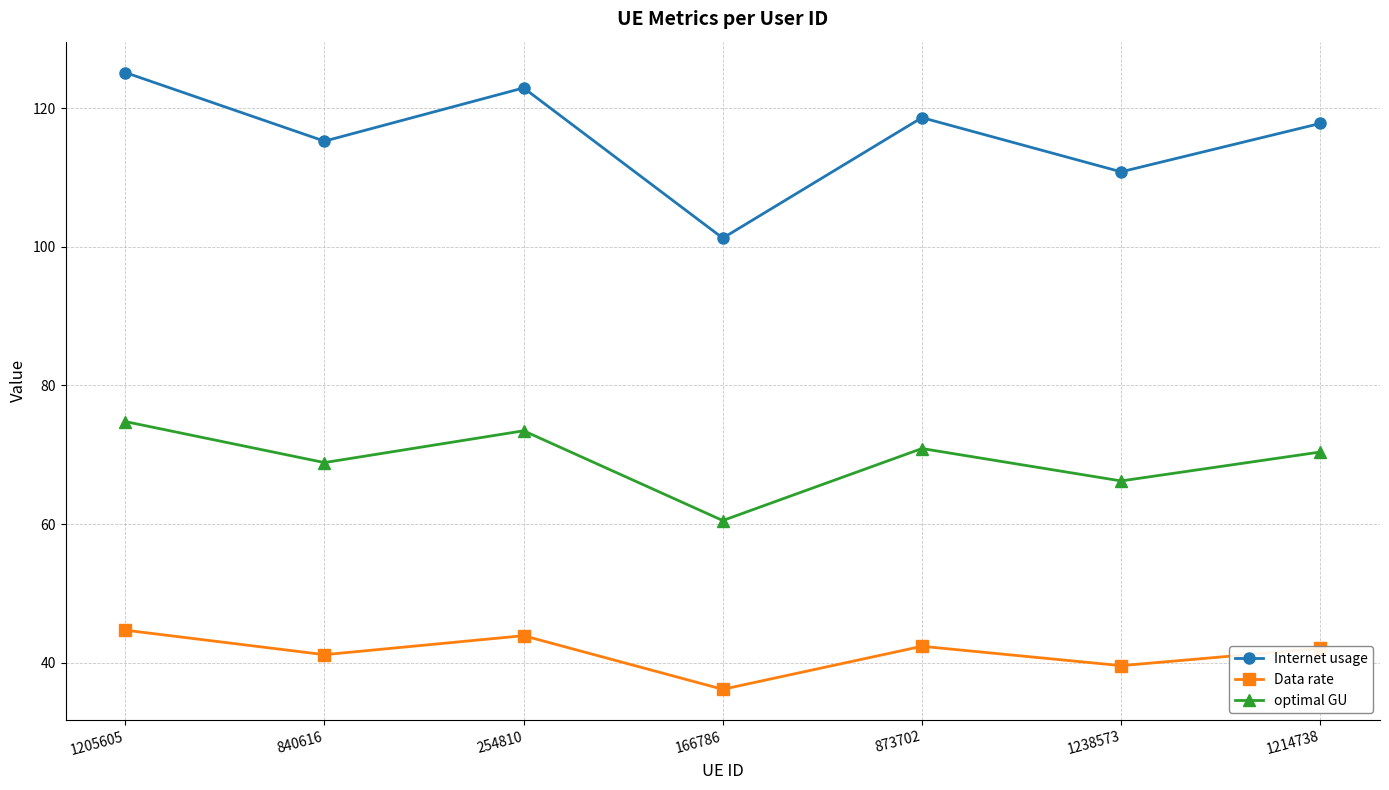

What is the label of the 5th point from the right?

254810